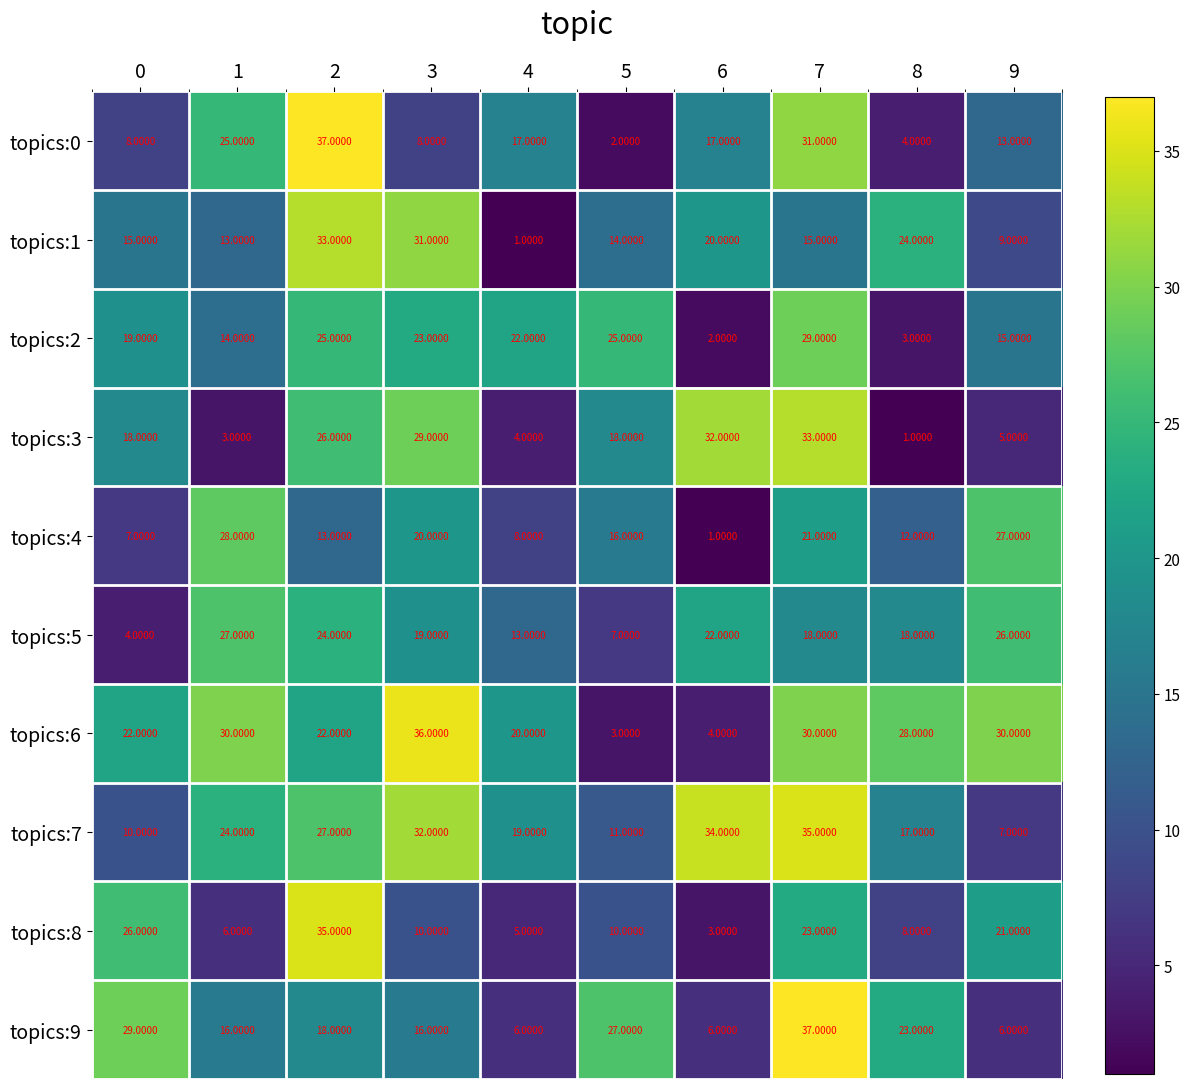

At how many categories does at least one series exceed 24?

9